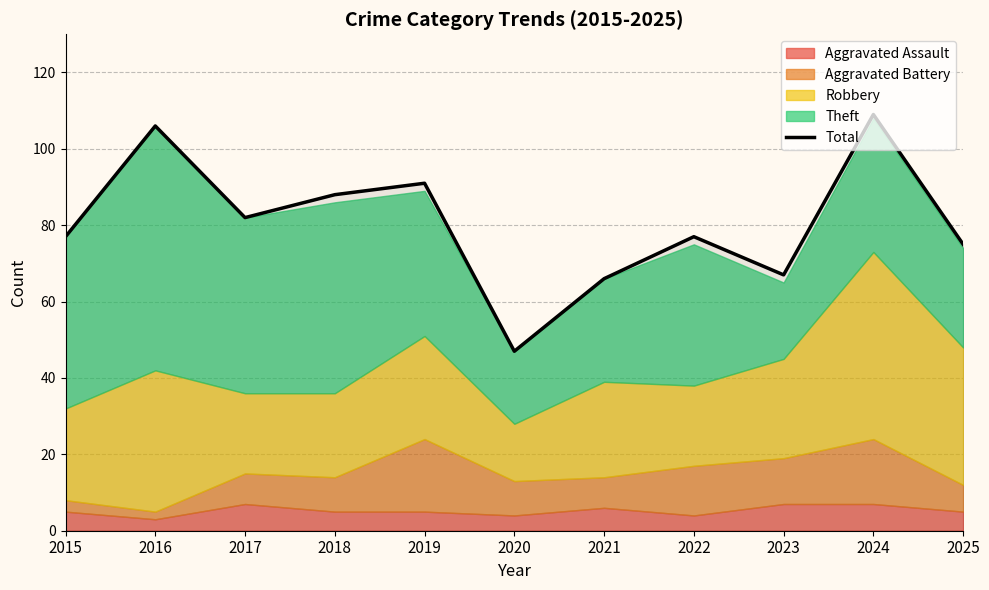

Does the chart display data point markers on the line(s)?

No